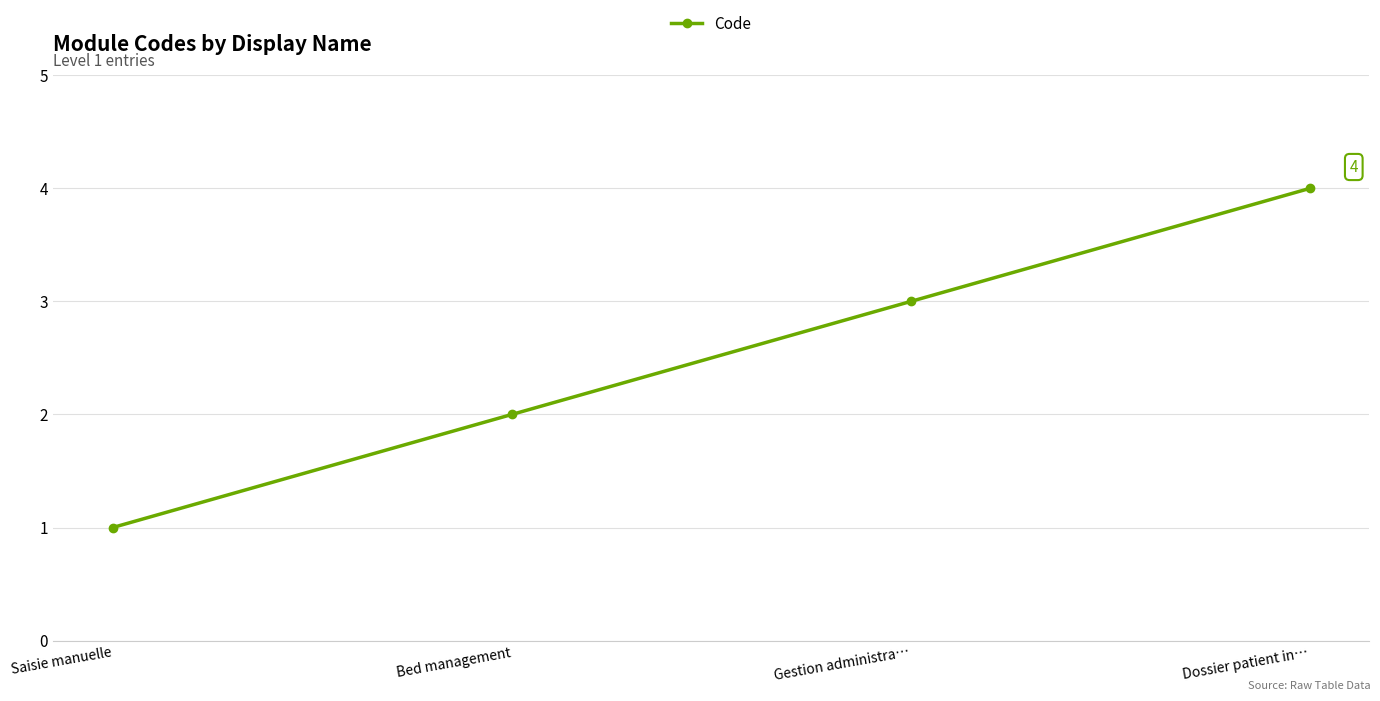

Approximately how many times larger is the value at Saisie manuelle compared to Gestion administra…?

0.3